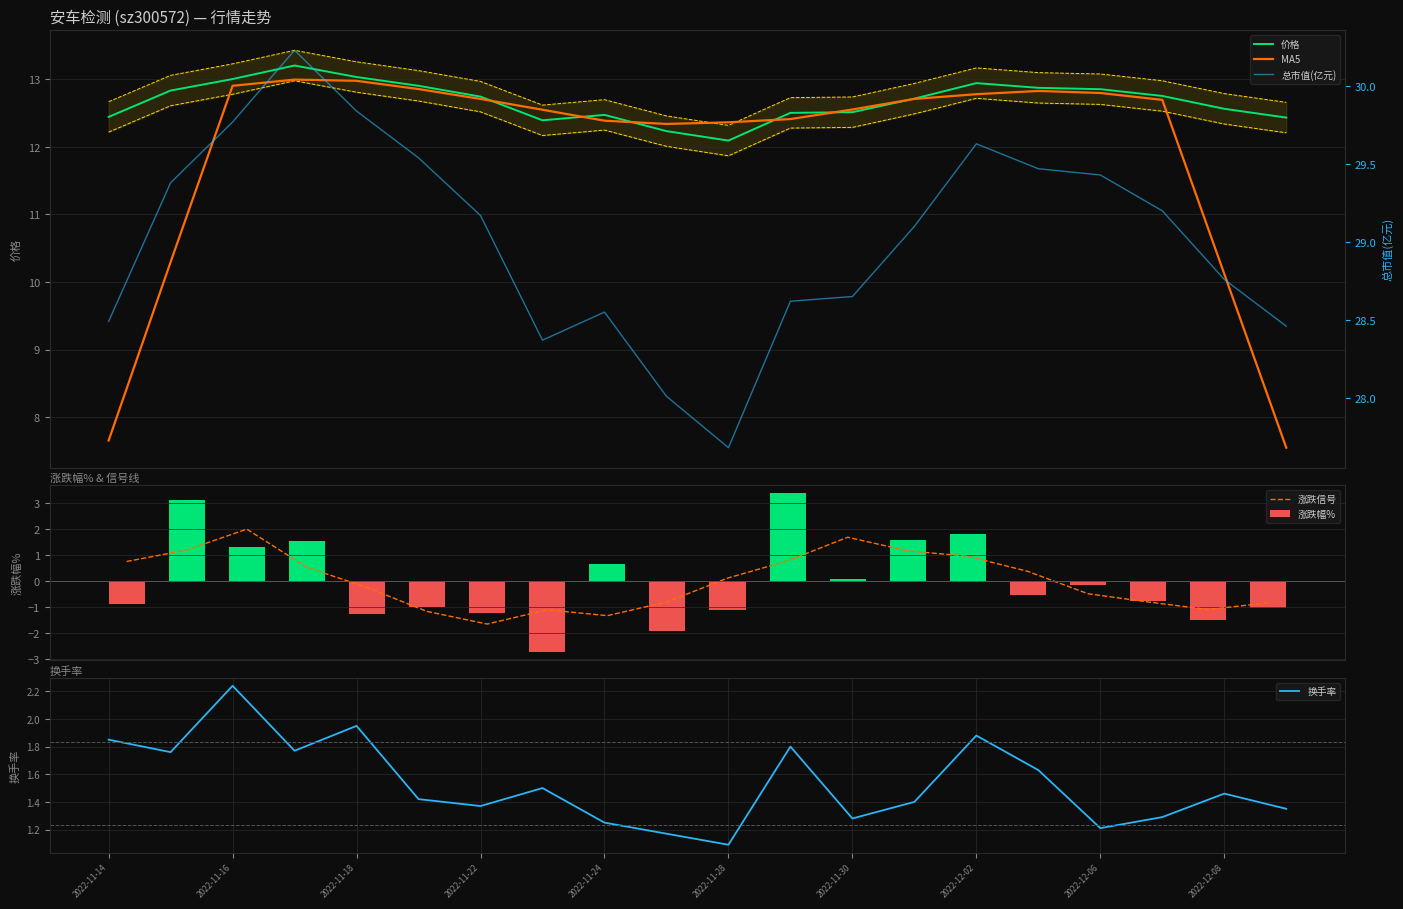

What is the maximum value for 涨跌幅%?

3.4